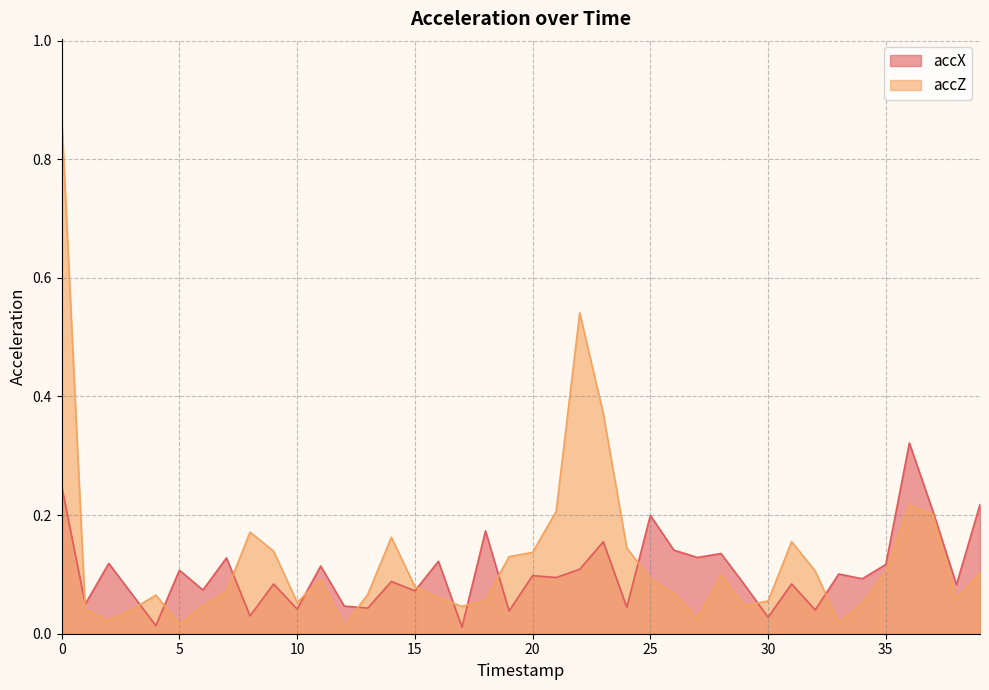

What is the difference between the accZ values at 15 and 19?

0.1